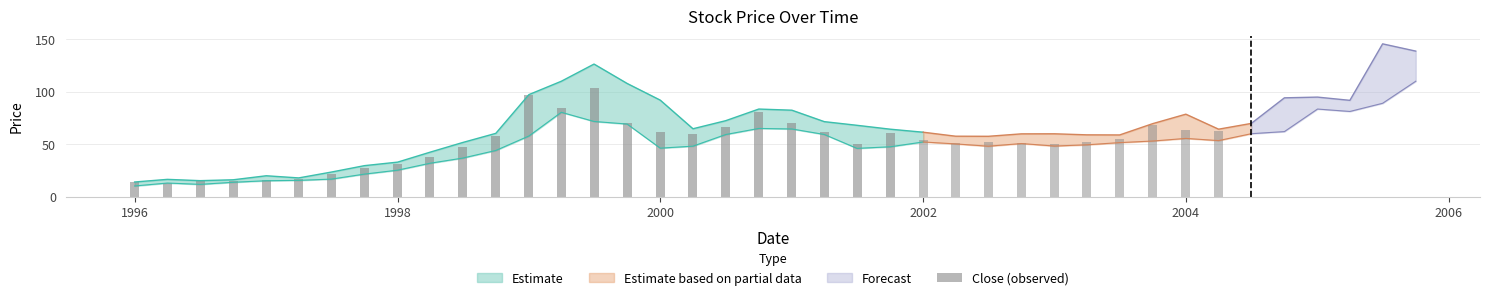

True or false: the data shows 37.3 at 15.

False